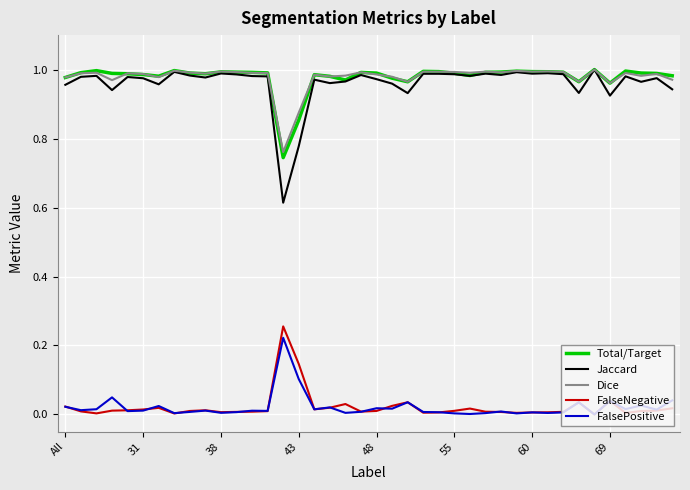

True or false: Dice and FalsePositive intersect in this chart.

False